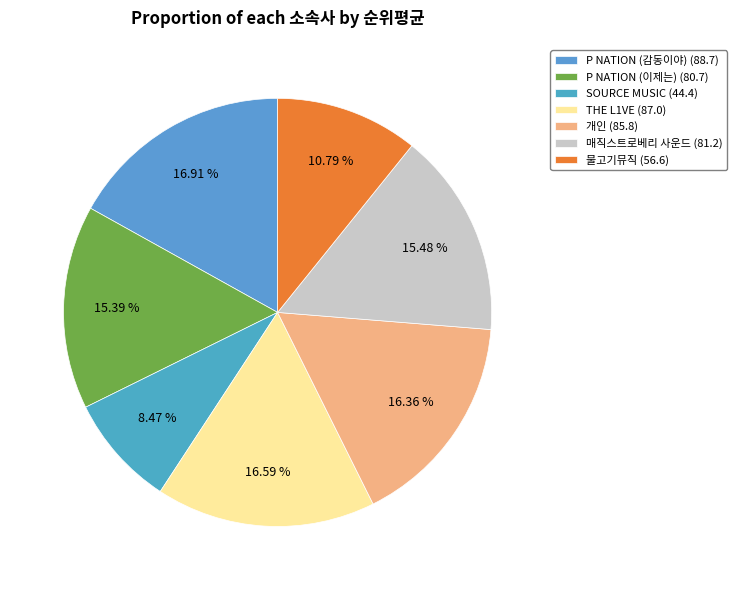

How many slices are in this pie chart?

7